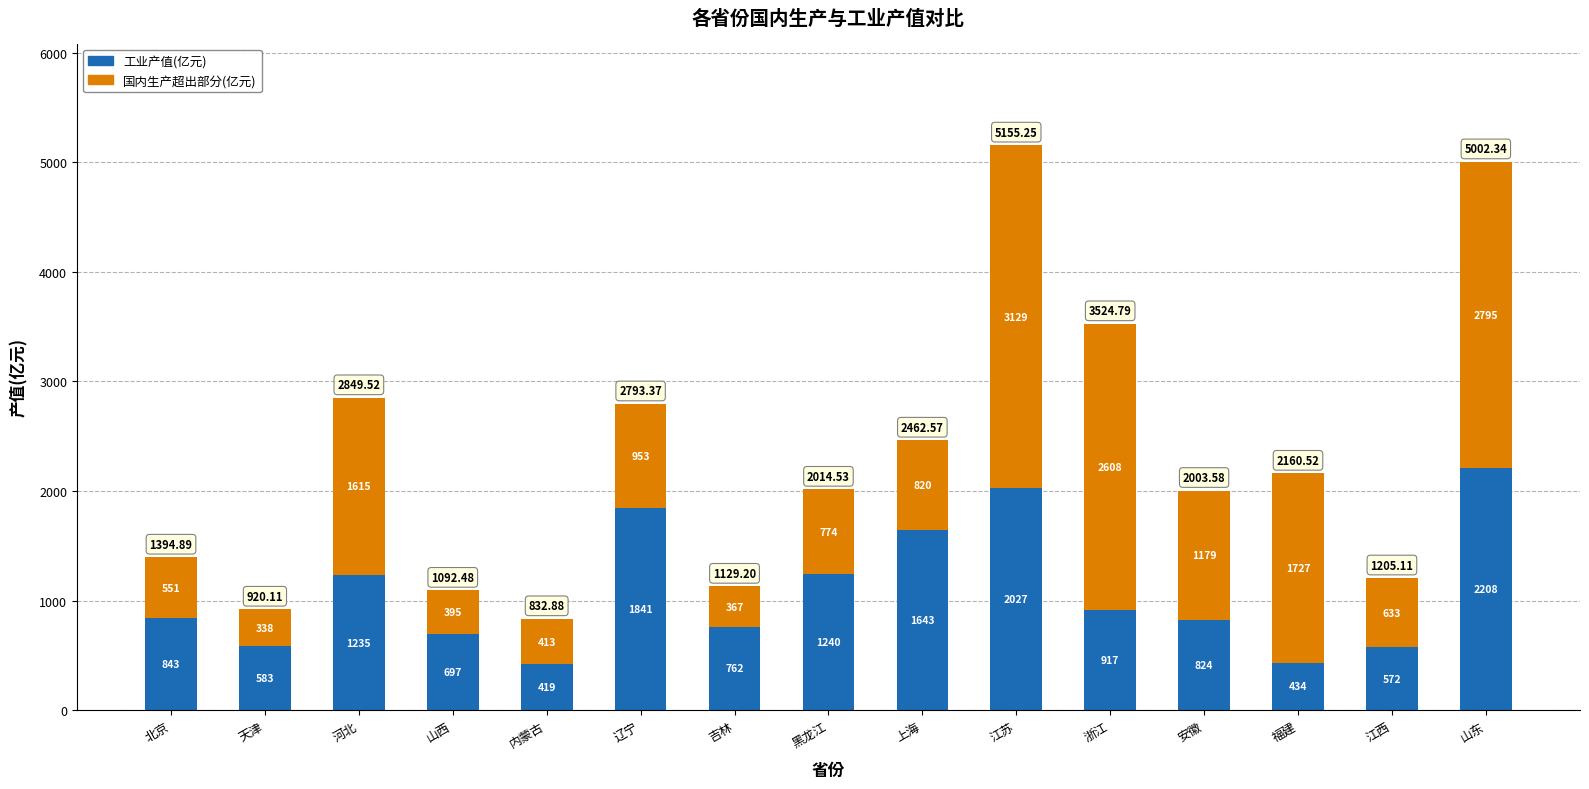

At which category is the sum across all series the highest?

江苏